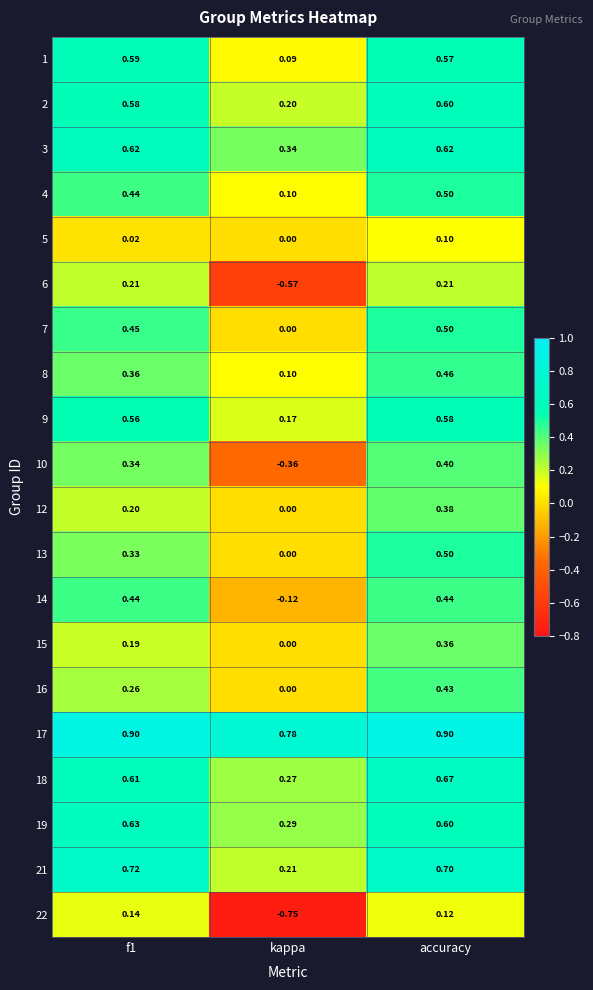

What is the total value across all series at f1?

8.6